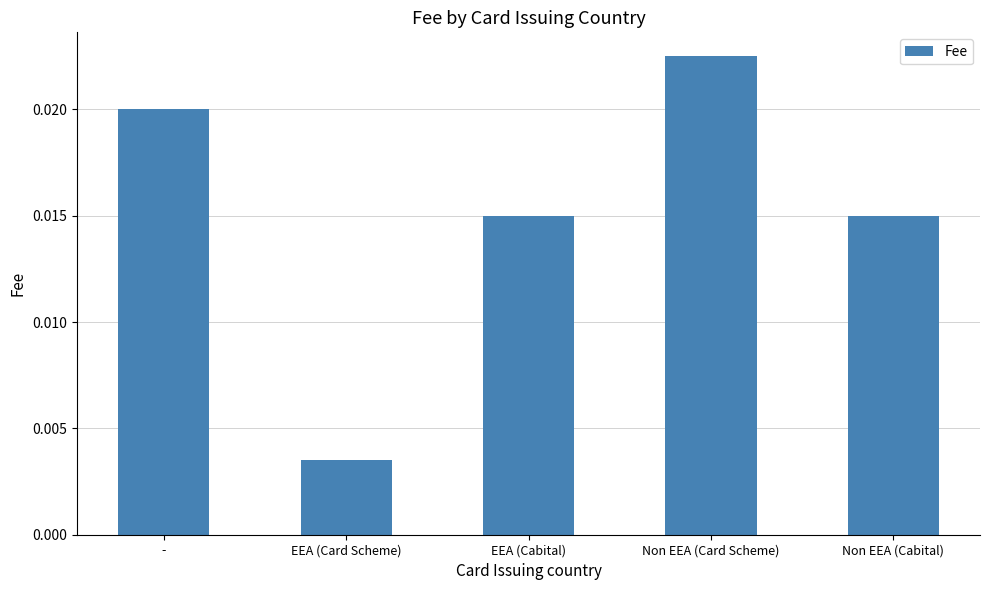

Does the chart contain stacked bars?

No